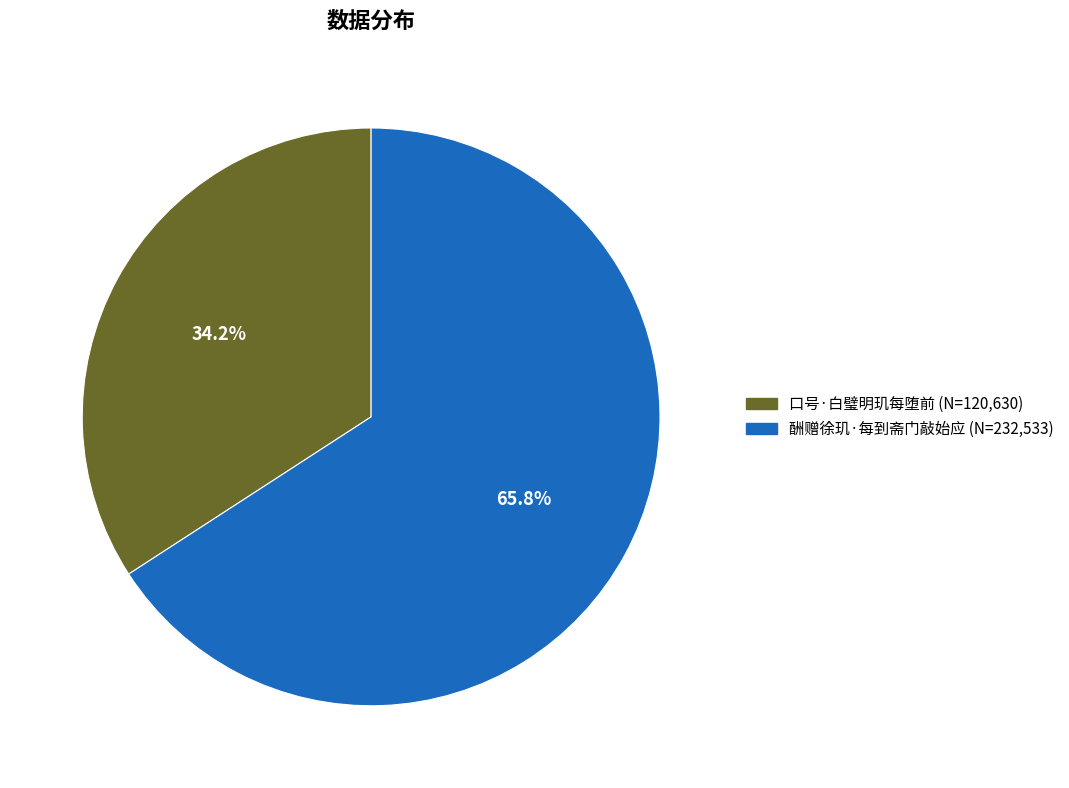

To the nearest percent, what is the difference between the largest and smallest slice percentages?

32%